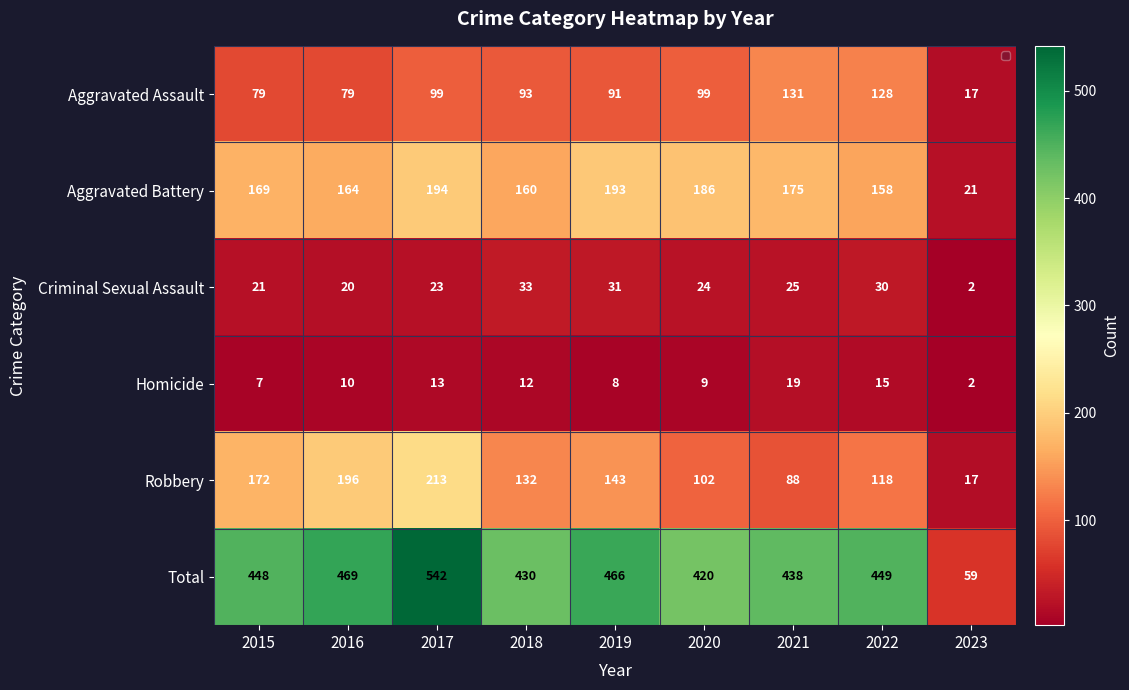

At which category is the sum across all series the highest?

2017